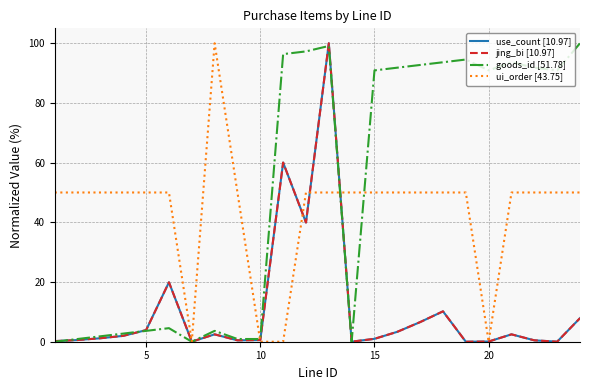

Which series has the largest total across all categories?

goods_id [51.78]